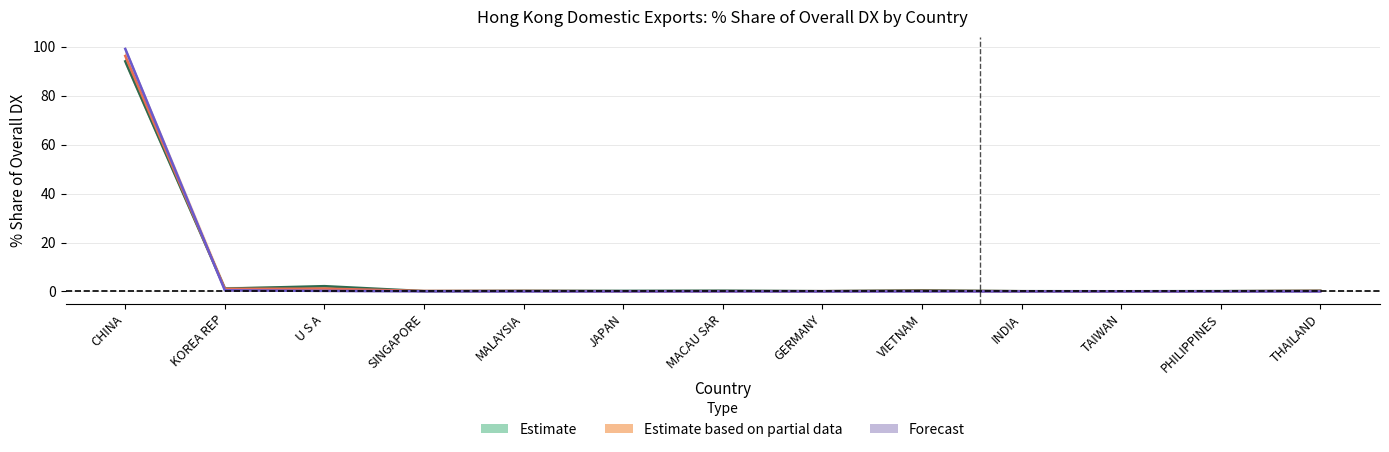

At which label does 201812_pct_share reach its minimum?

THAILAND